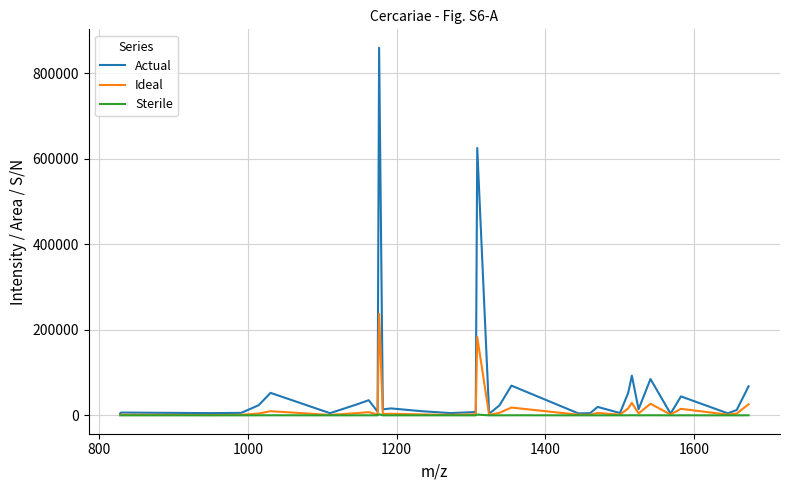

What is the greatest value displayed?

860026